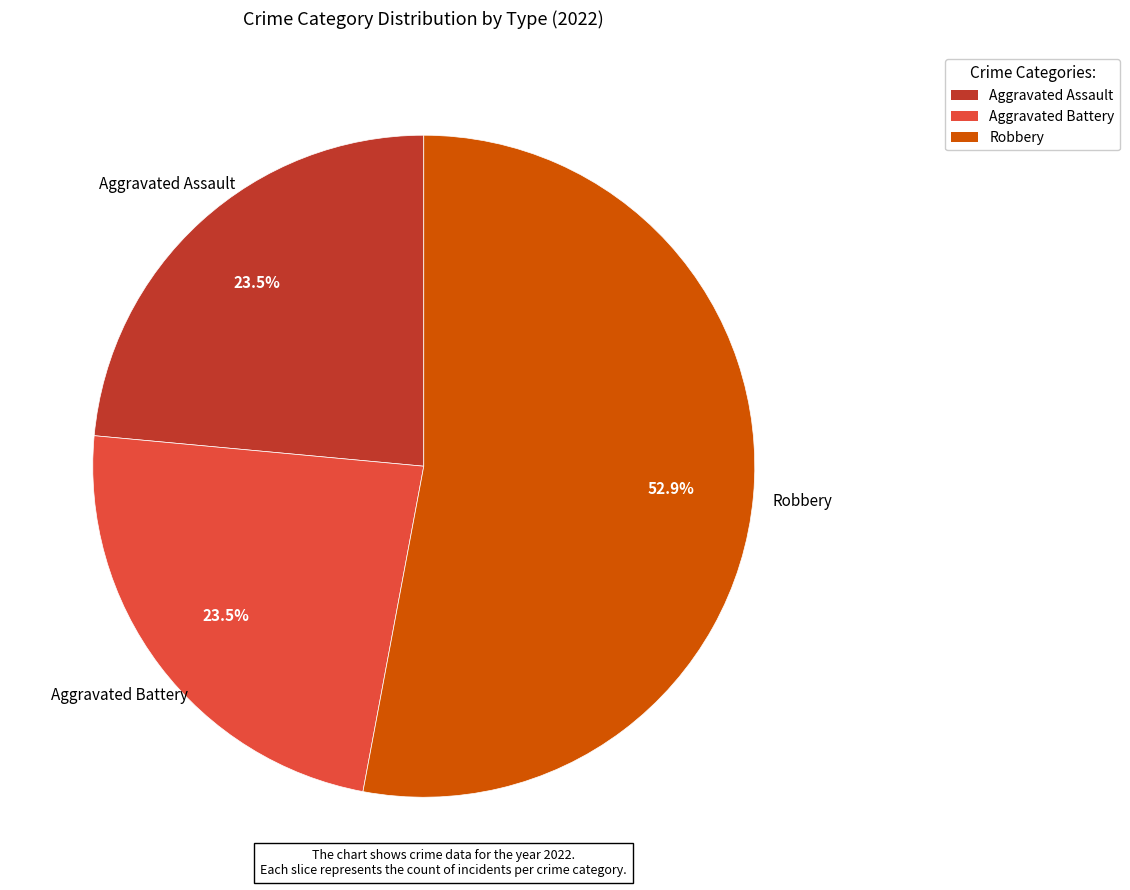

What is the majority slice?

Robbery